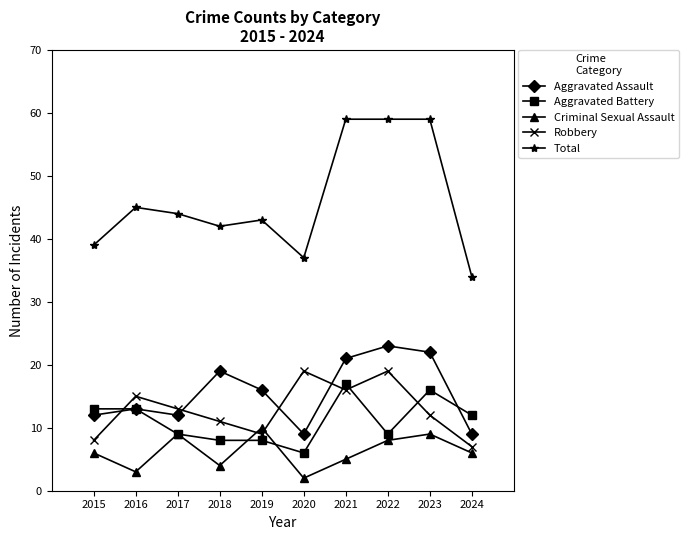

Where is the first local maximum for Criminal Sexual Assault?

2017